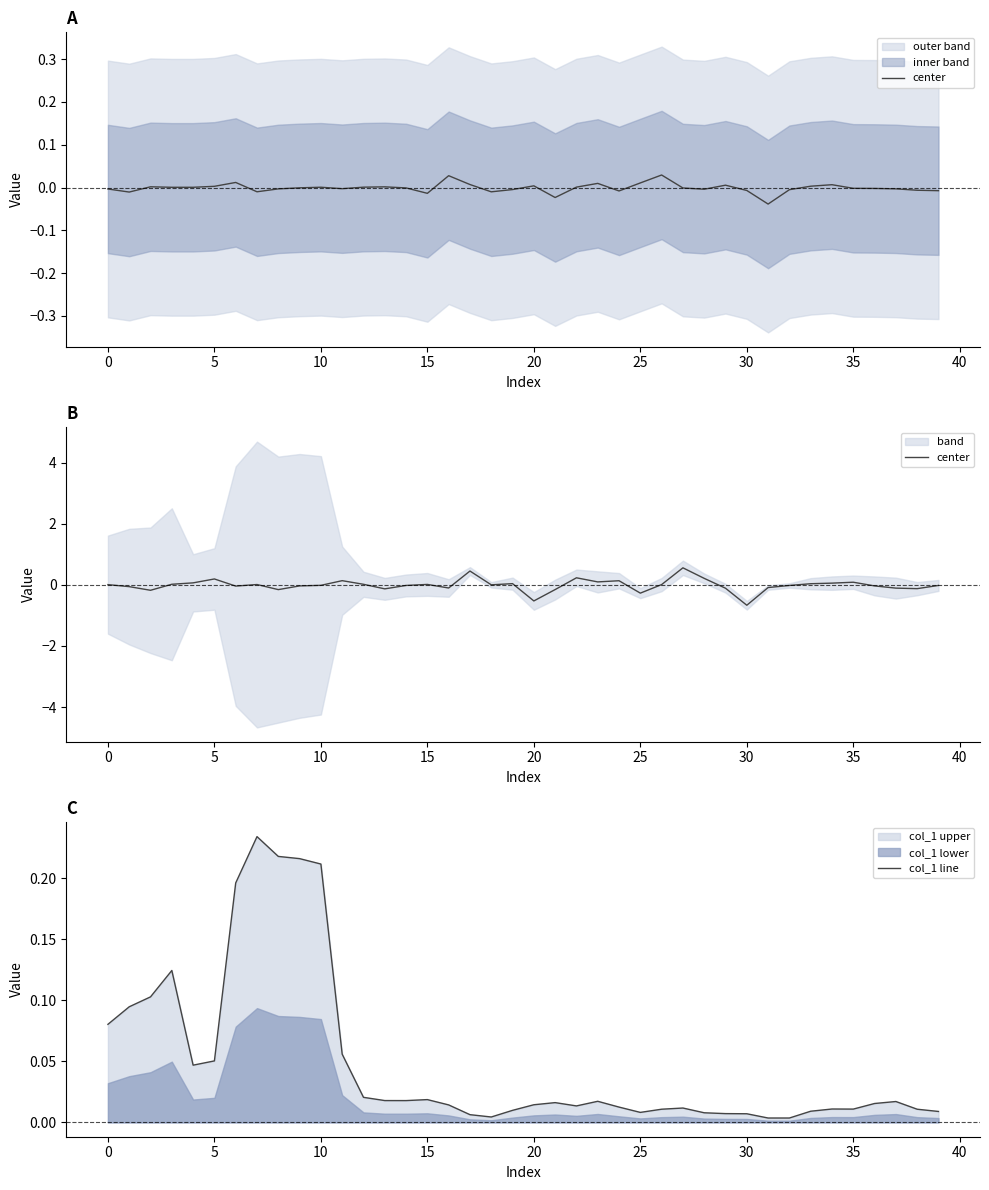

True or false: center has a value of -0.1 at 38.

True